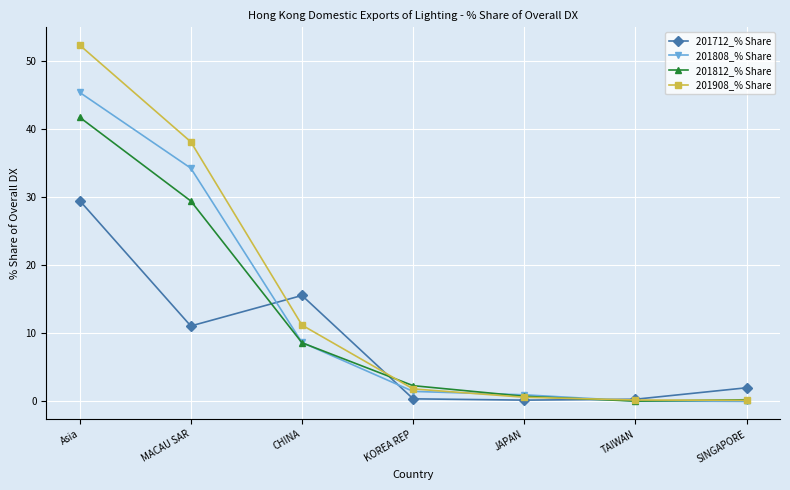

What is the average value of the 201908_% Share series?

14.9